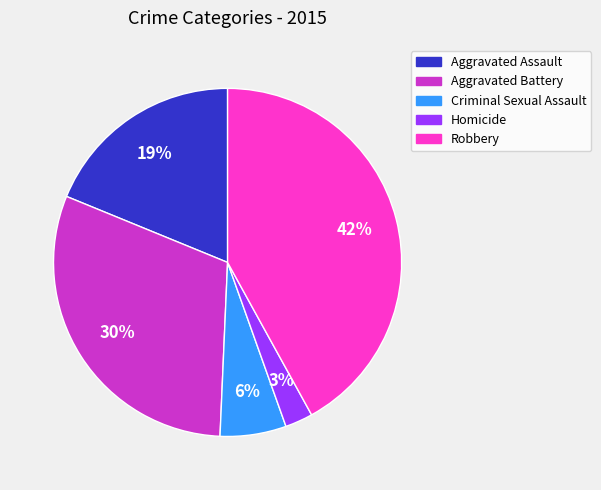

Approximately how many times larger is the value at Robbery compared to Aggravated Assault?

2.2